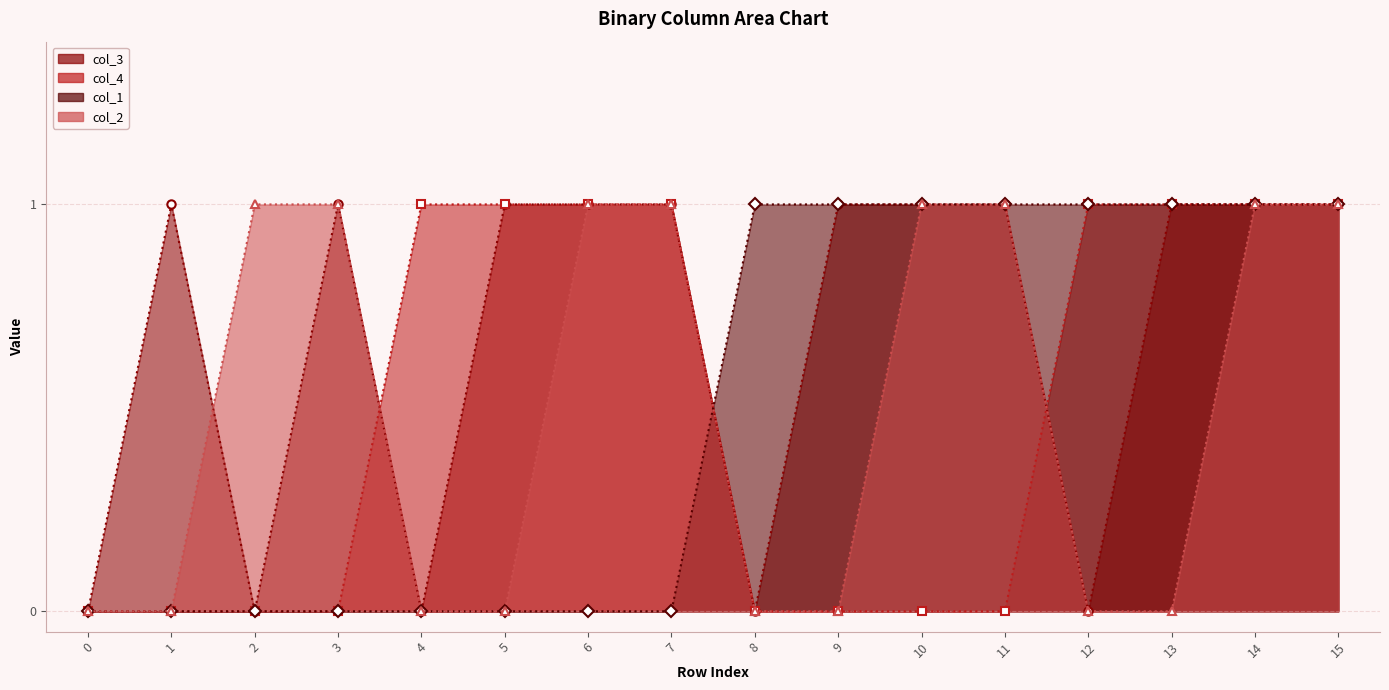

Between 3 and 7, which is larger?

3